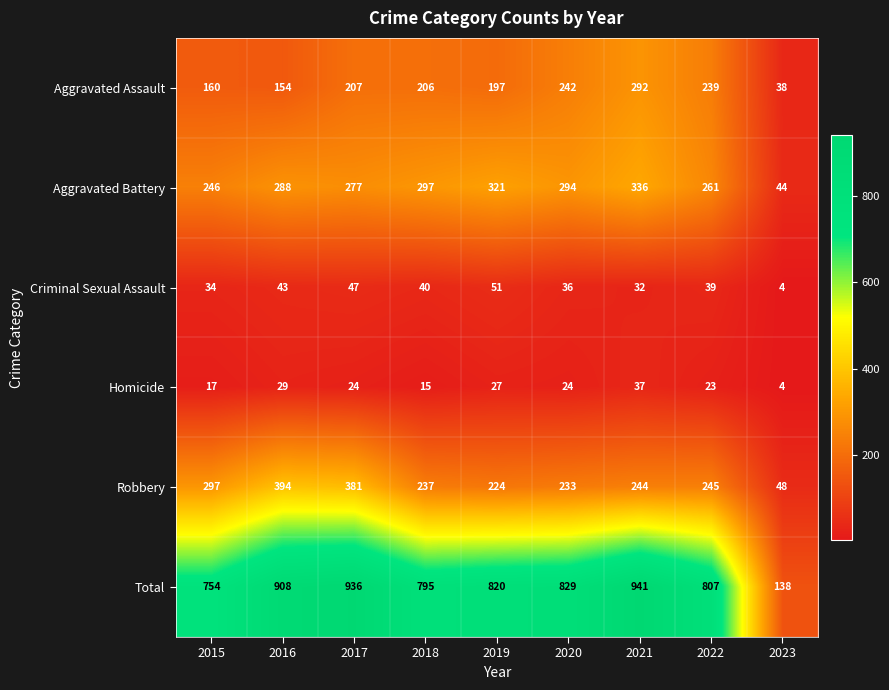

The Aggravated Battery series shows 321 at 2019. True or false?

True